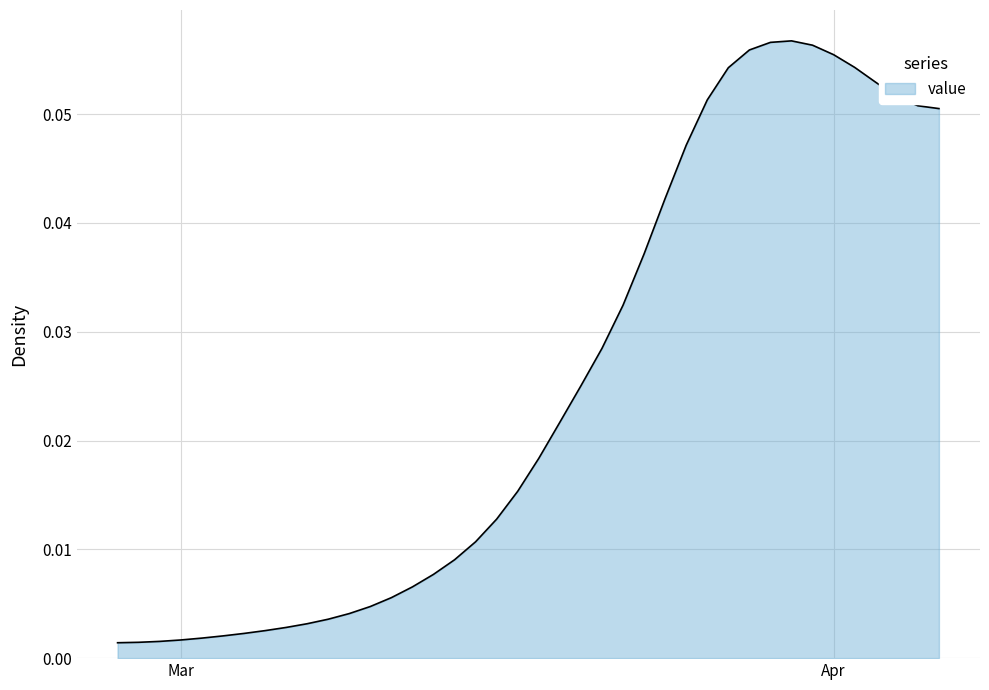

At which category does the chart reach its minimum across all series?

2020-02-27